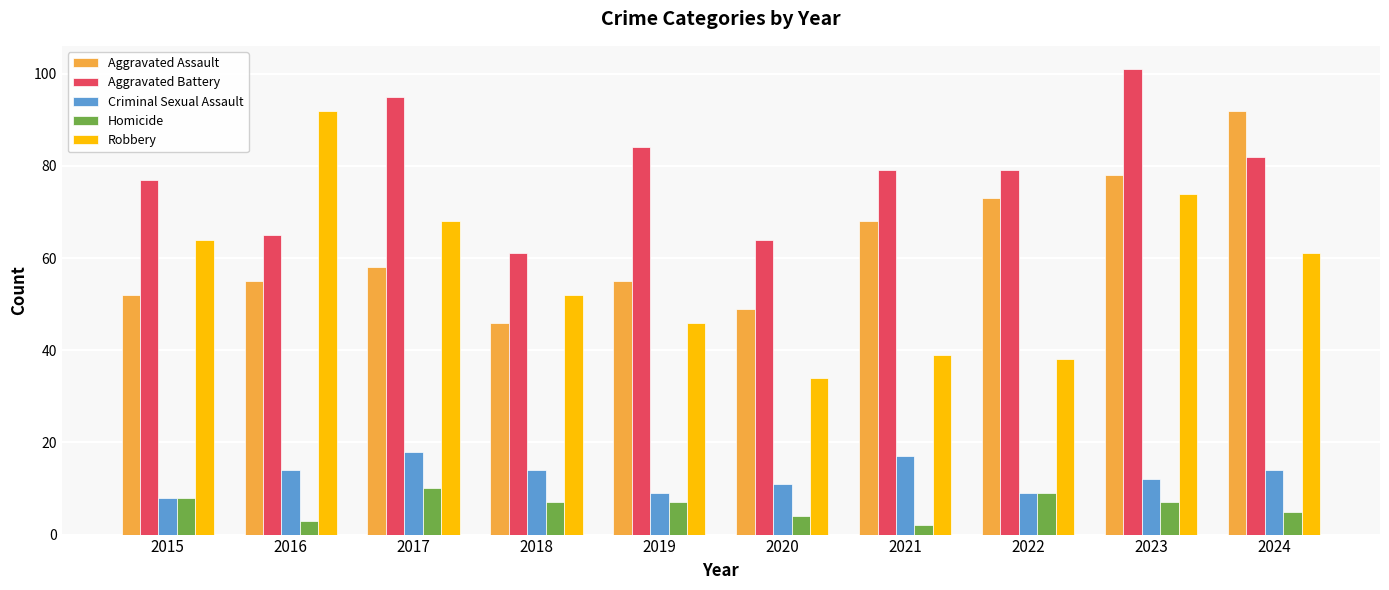

Where is Aggravated Battery nearest to the value 81?

2024